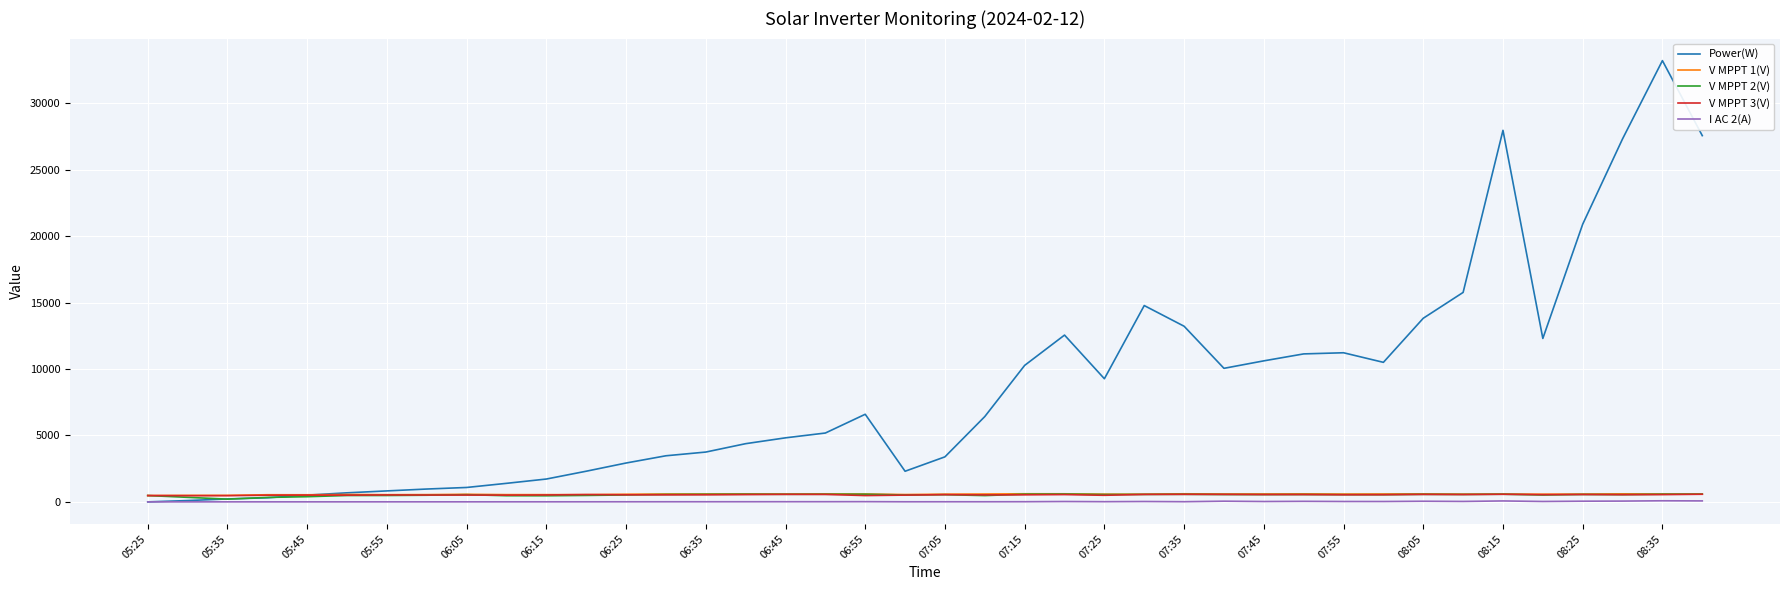

Which series has the widest spread of values?

Power(W)